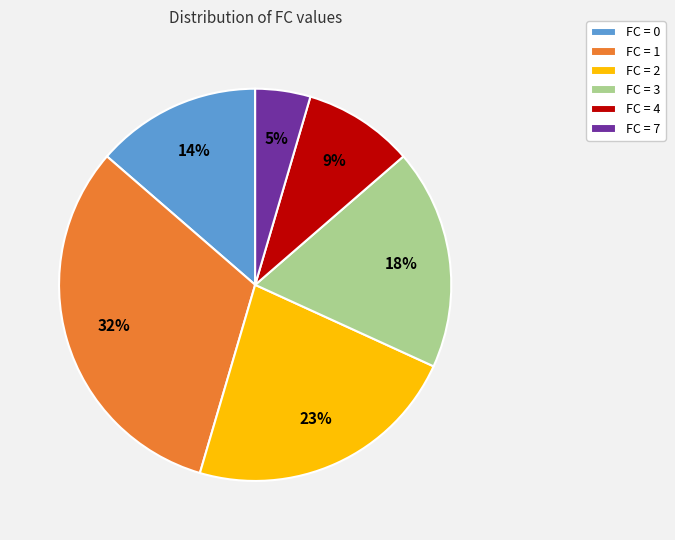

How many segments does this pie chart have?

6